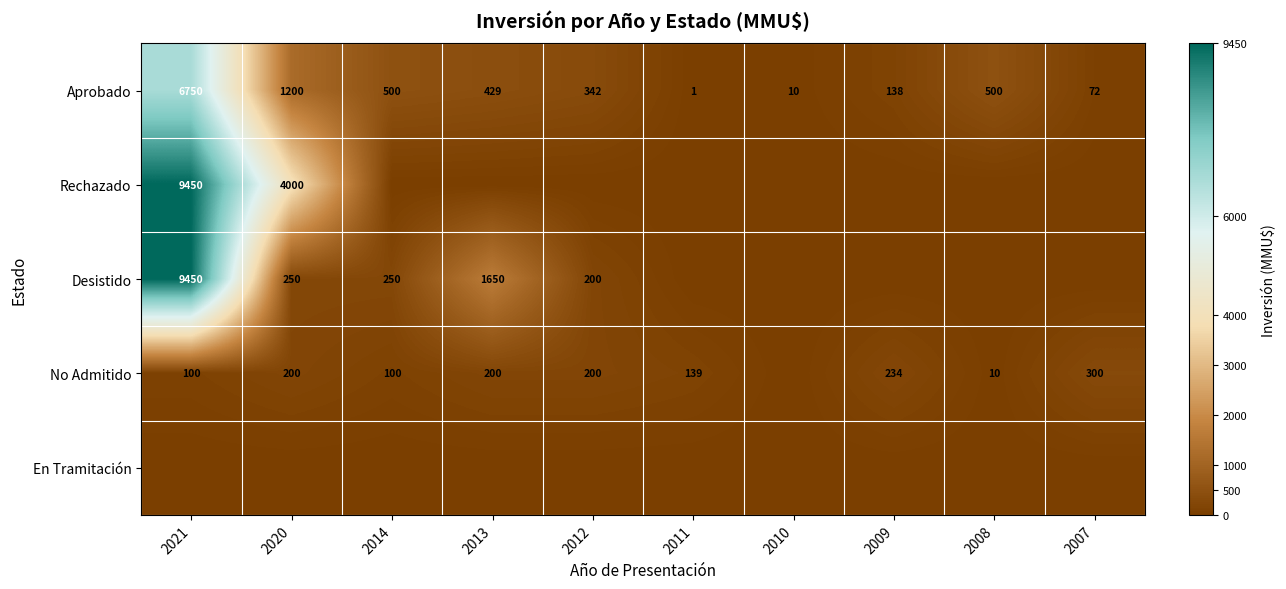

The No Admitido series shows 70 at 2007. True or false?

False